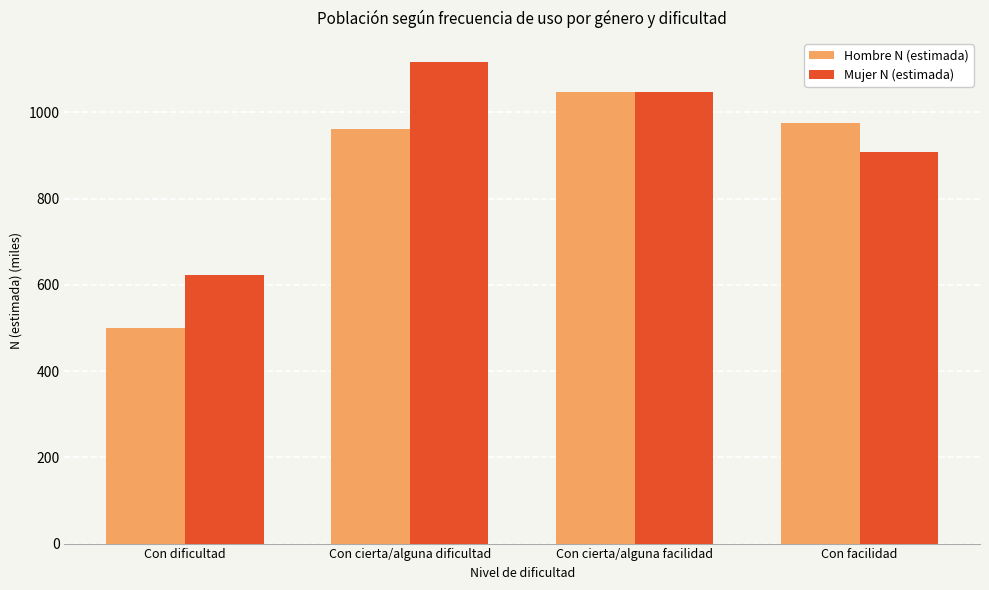

Read the Mujer N (estimada) value at Con dificultad.

623.0